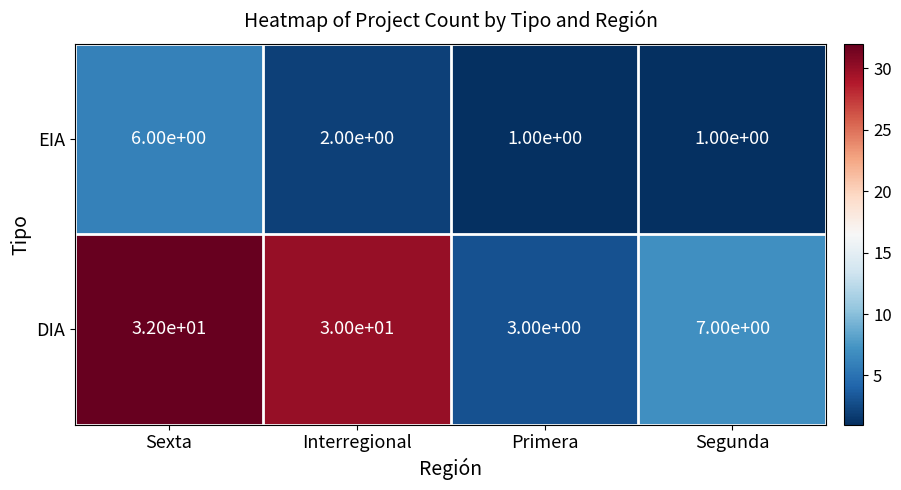

Where is EIA nearest to the value 3?

Interregional